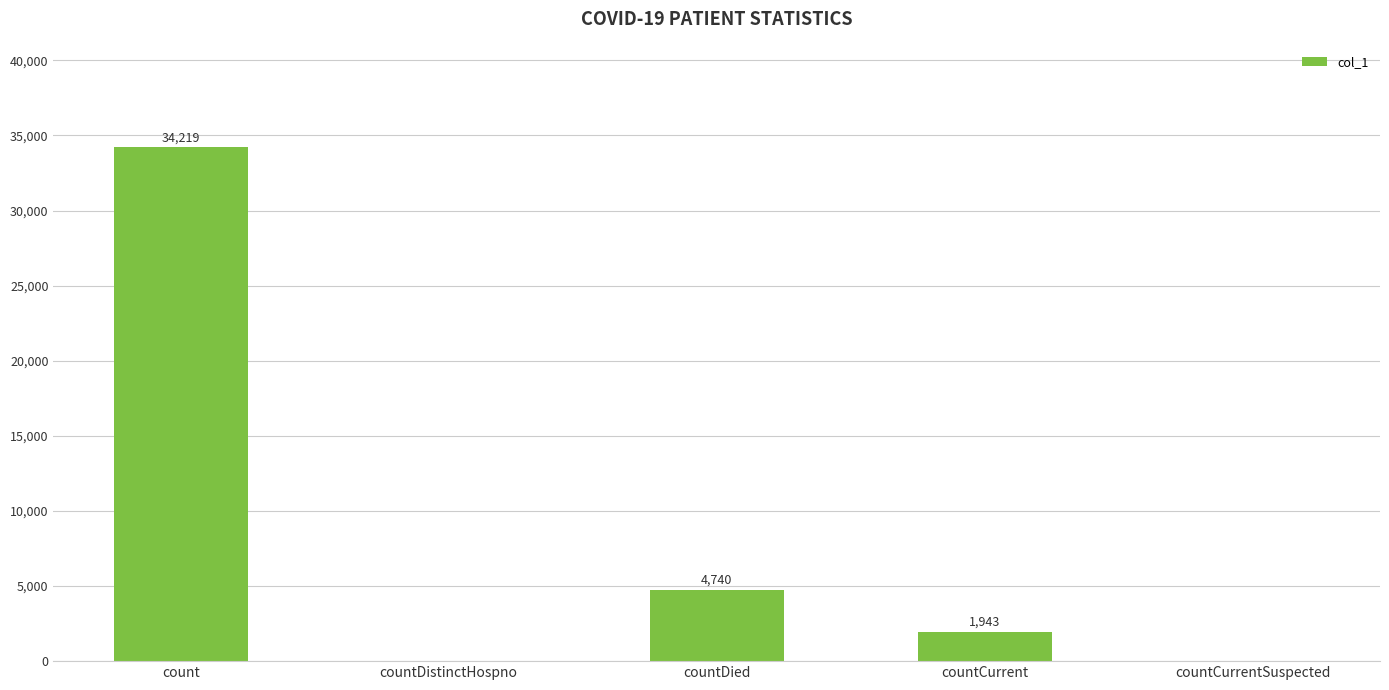

How many distinct data groups are displayed?

1